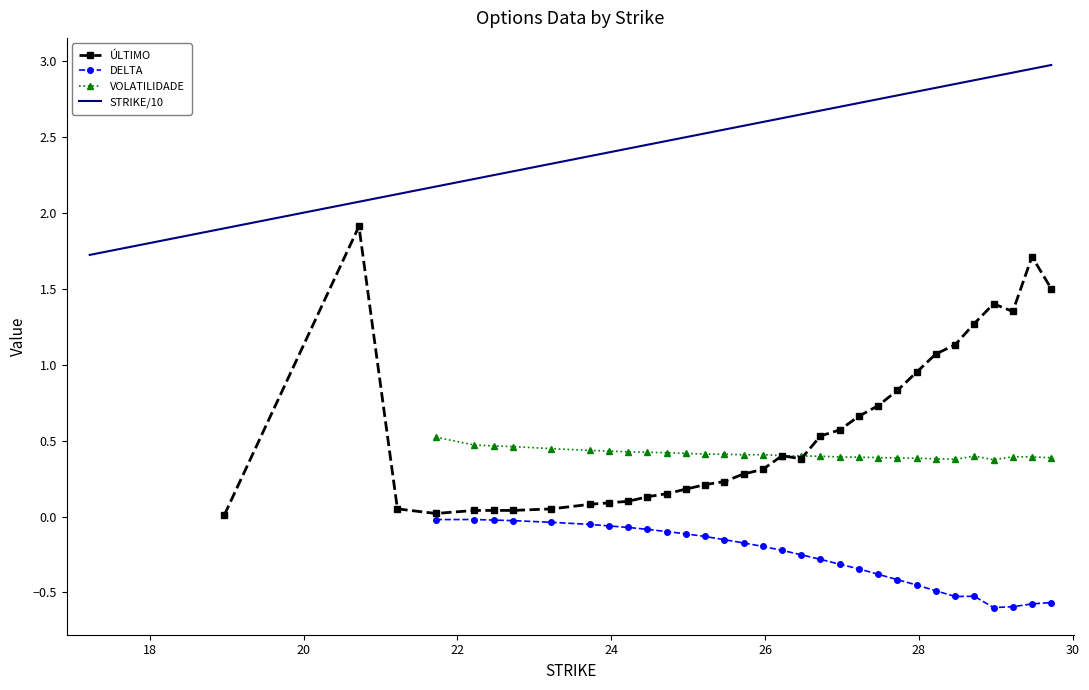

What is the highest value of the STRIKE/10 series?

3.0